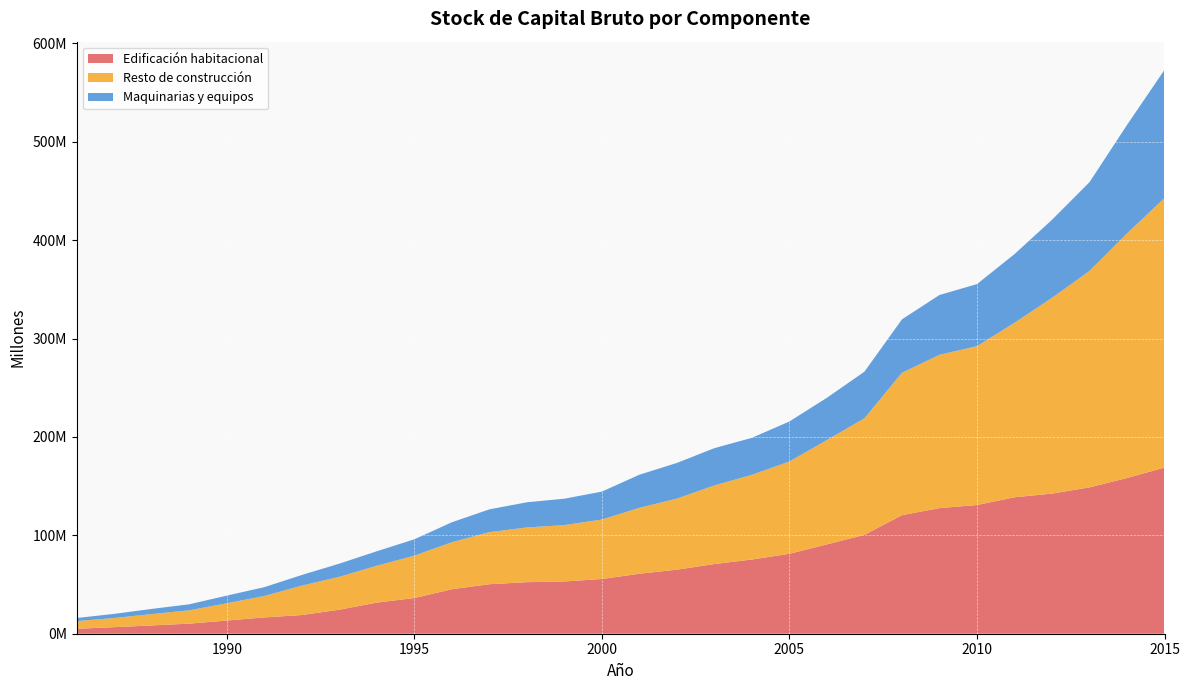

Reading left to right, list all the values displayed in this chart.

Edificación habitacional: 5062799	6673405	8422384	10259332	13386437	16568106	18996441	24408917	31635799	36256353	45219390	50307793	52409246	53136128	55602820	60974170	65104828	70836813	75421409	81254714	90820615	100499374	120478006	127674248	130805000	138693192	142395955	148754502	158264549	168876384
Resto de construcción: 7755259	9305216	11559440	13518188	17569681	21767874	29892575	33414473	37475426	43093581	47738081	52929538	55581662	57270567	60444323	66980595	72236198	79877173	86064265	93784387	106052129	118450800	144701395	155771761	161434483	177241131	198948055	219933057	248550905	273889219
Maquinarias y equipos: 3186673	4210200	5242256	6144004	7776867	8986380	10821396	13406366	14705935	16625893	20328784	23152382	25594517	26838830	28408031	33636568	36234520	37895481	37615826	40685661	42946907	47372286	54299506	60832277	63081723	69870256	79309141	90194967	110242015	130300650